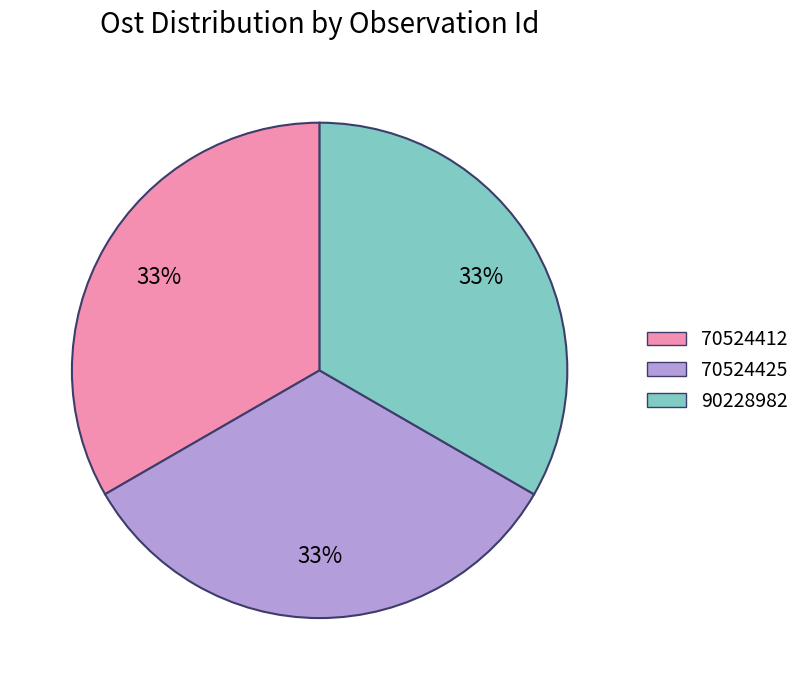

Does 70524412 represent more than half of the total?

No